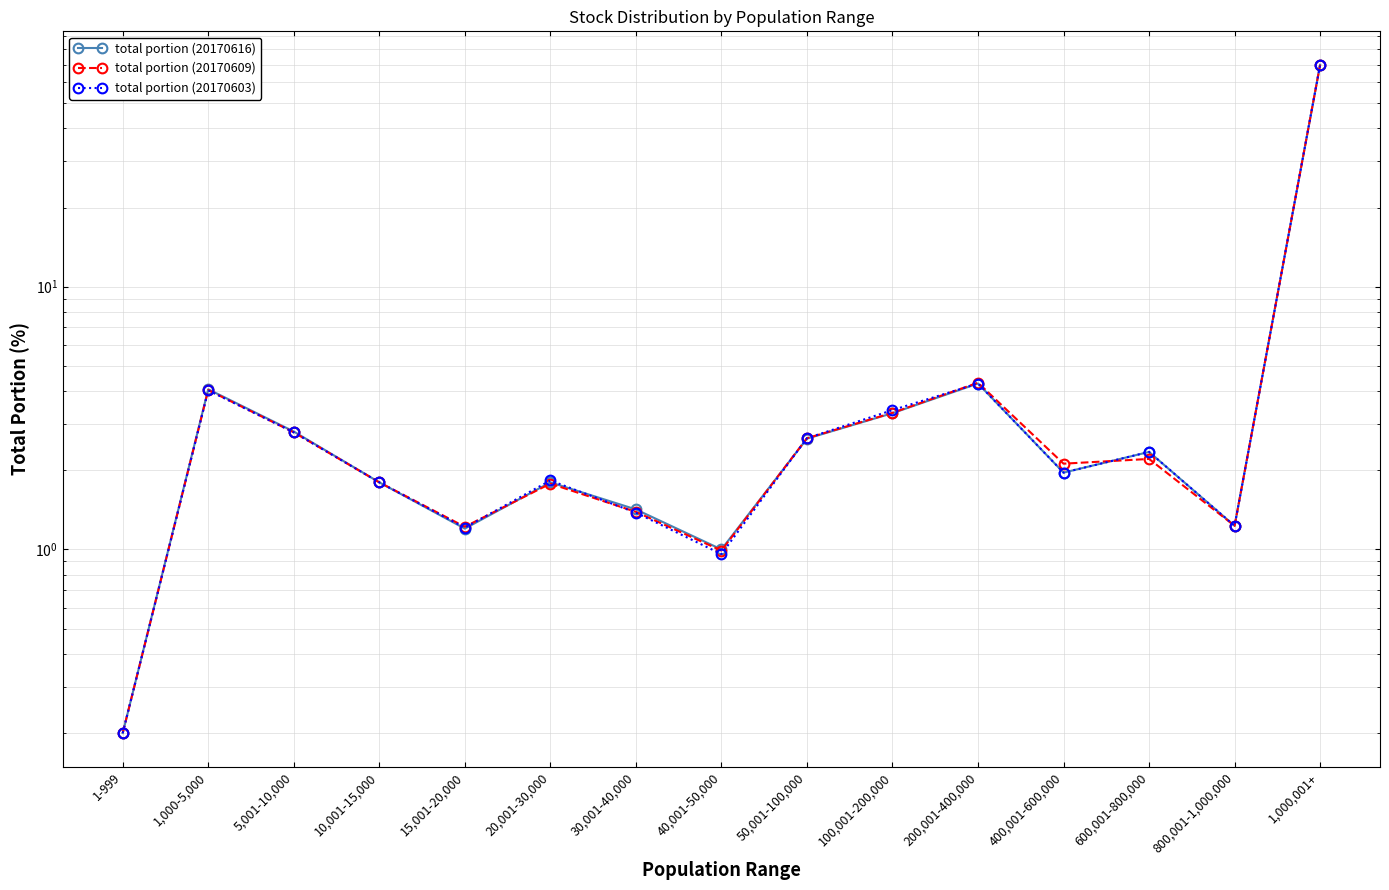

At how many categories does at least one series exceed 40?

1